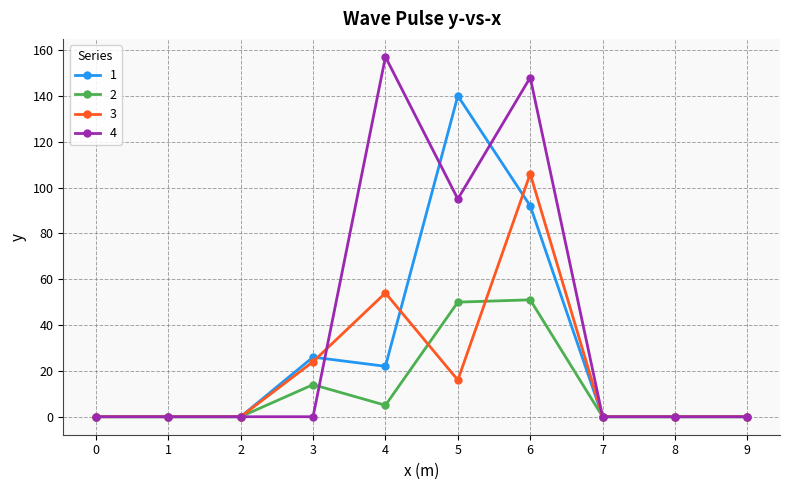

List the series in order of their overall mean, highest first.

4, 1, 3, 2